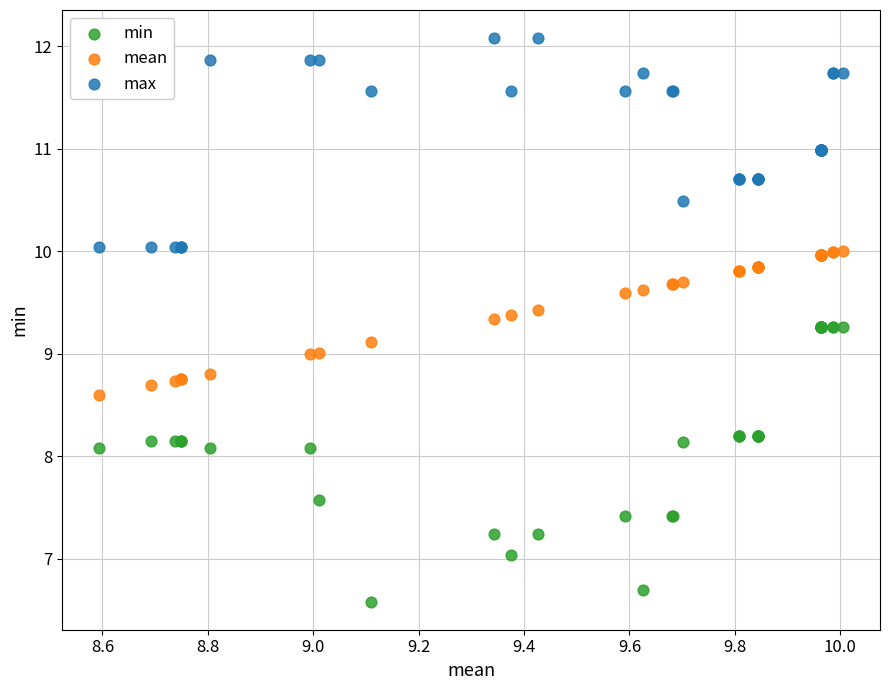

Which series reaches the minimum Y coordinate?

min